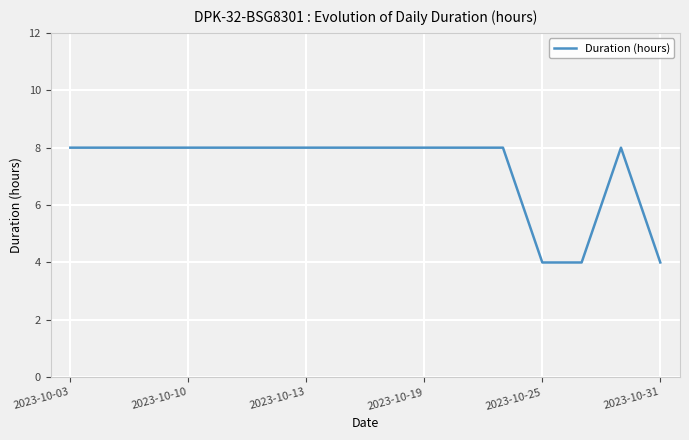

What is the difference between the maximum and minimum values?

4